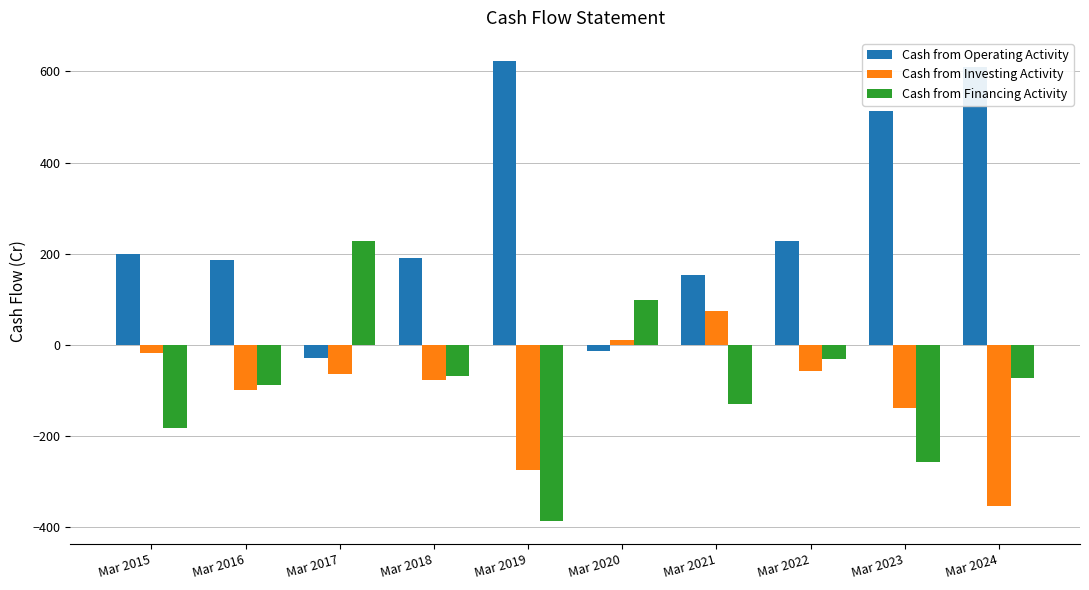

The Cash from Investing Activity series shows -17 at Mar 2015. True or false?

True